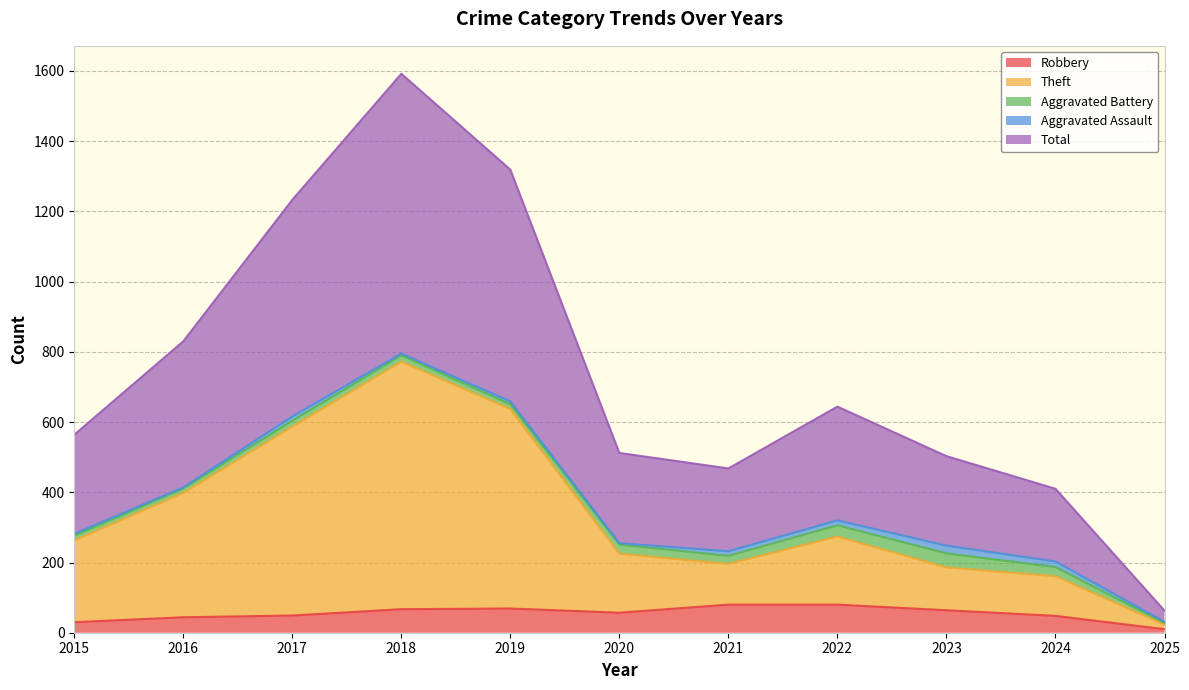

True or false: Robbery has a value of 80 at 2022.

True